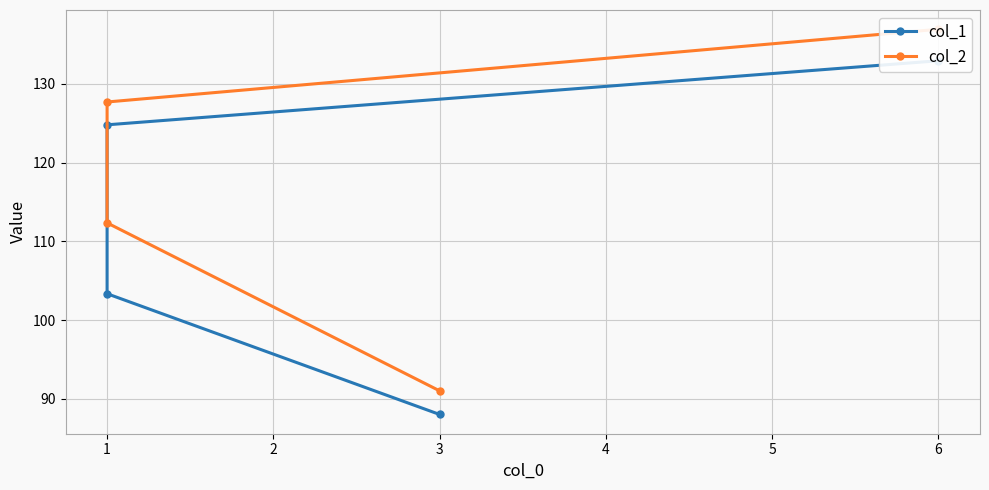

What is the sum of the col_2 values at 3 and 0?

228.0